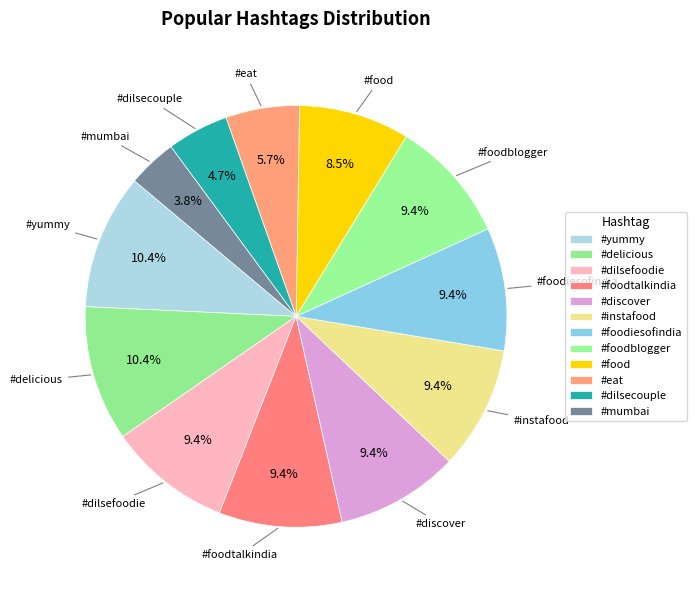

Is the sum of #eat and #foodtalkindia greater than half?

No